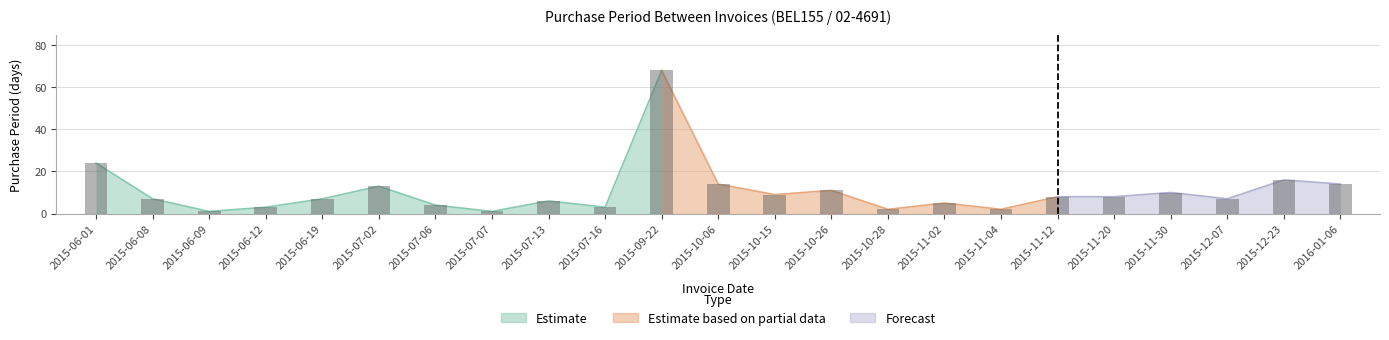

Where is the data nearest to the value 34?

2015-06-01